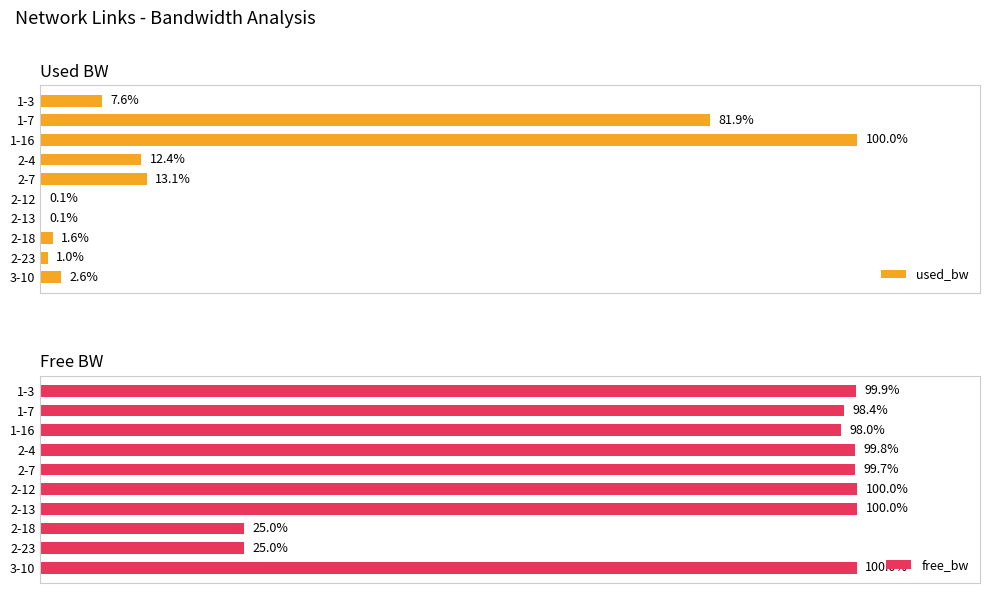

How many bars are there in total?

20